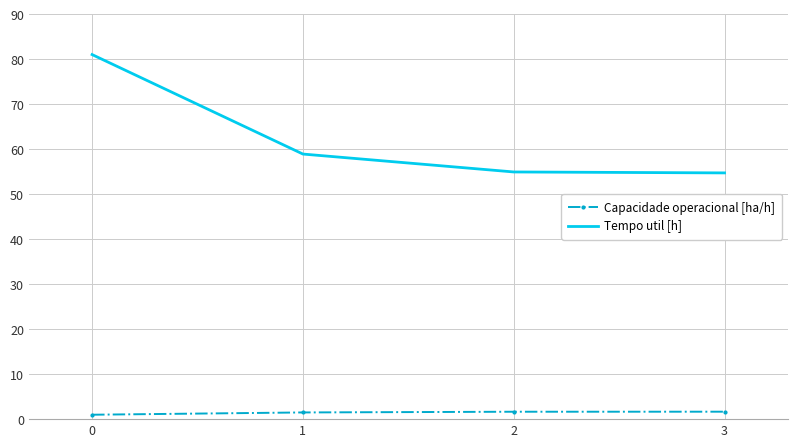

True or false: Tempo util [h] has a value of 54.7 at 3.

True